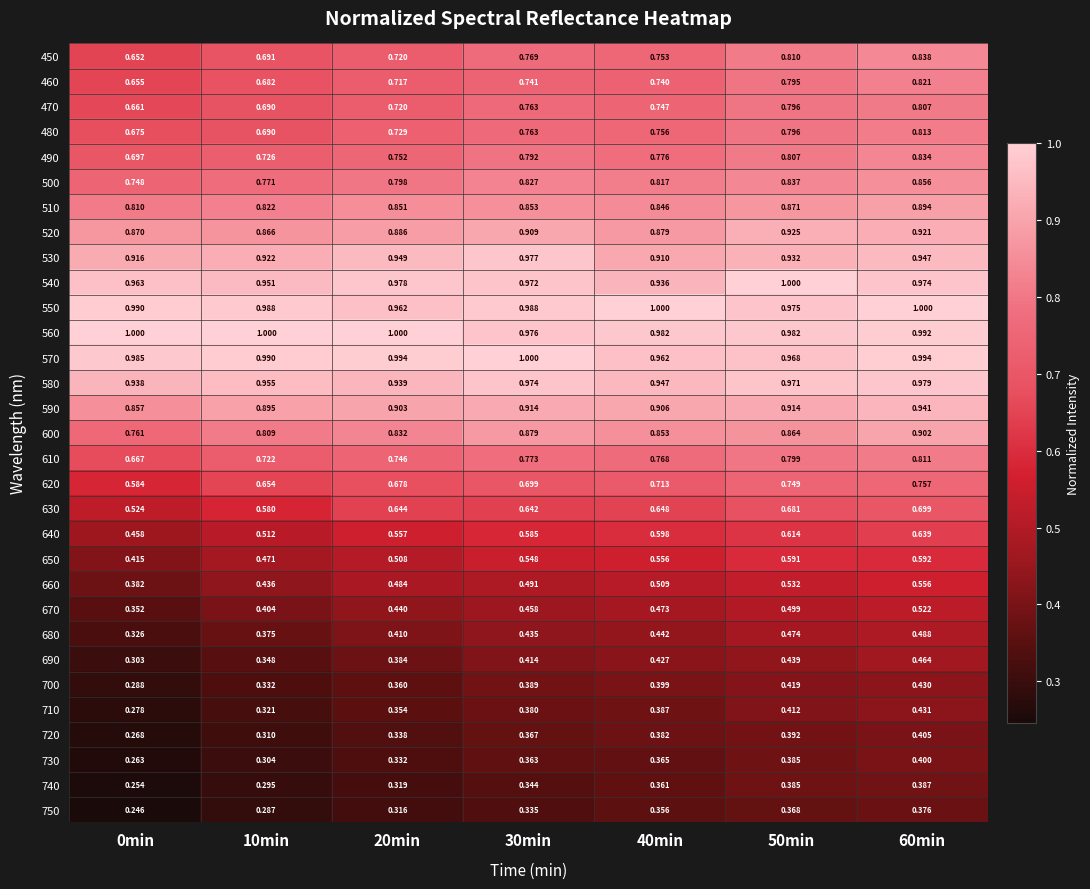

Is the value of 720 at 60min greater than the value of 730 at 60min?

Yes